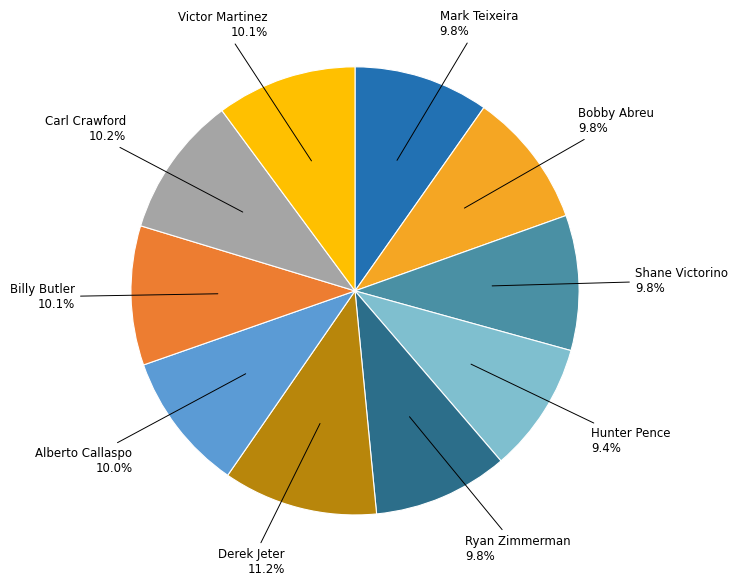

Is there any slice that represents more than half of the pie?

No